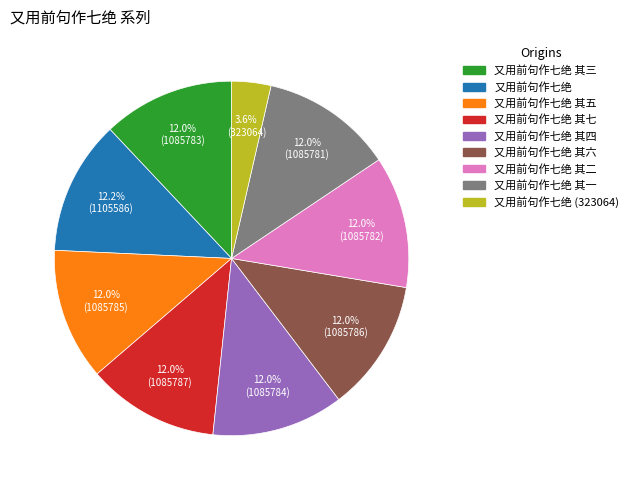

To the nearest percent, what portion does 又用前句作七绝 其一 represent?

12%